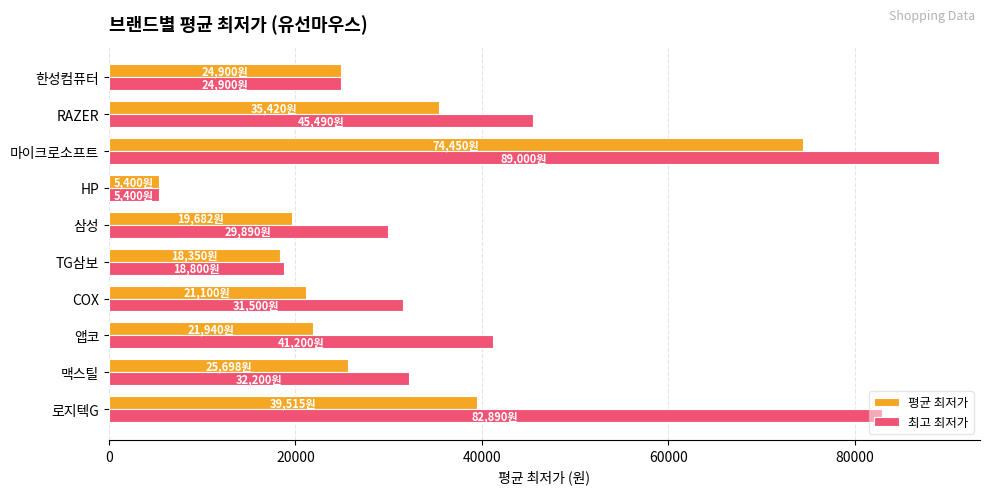

List the series in order of their overall mean, lowest first.

평균 최저가, 최고 최저가